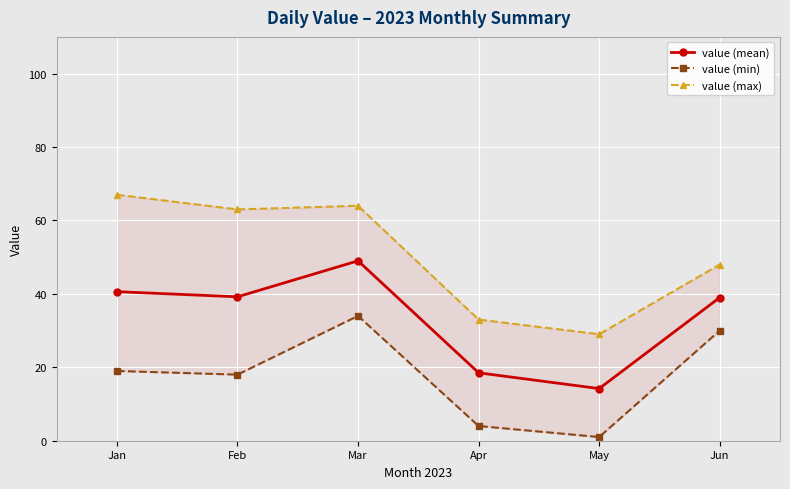

What is the difference between the highest and lowest values at Apr?

29.0